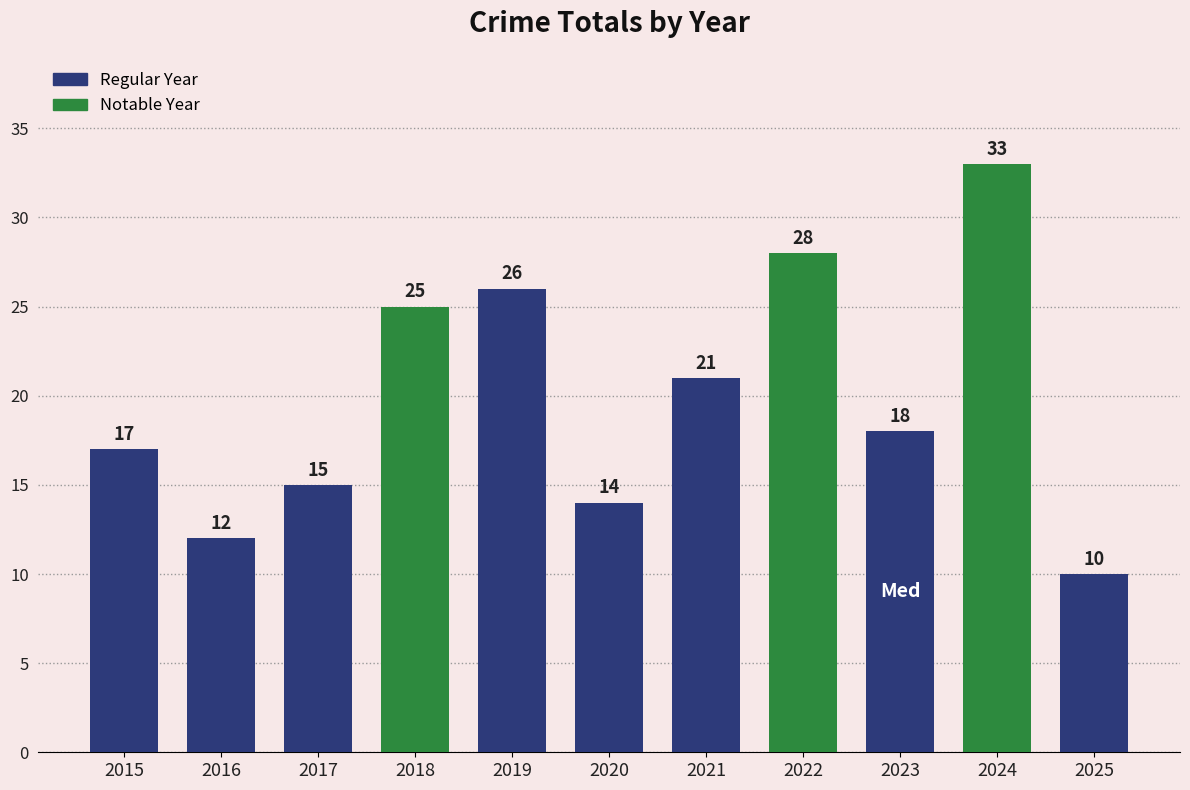

Approximately how many times larger is the value at 2017 compared to 2022?

0.5